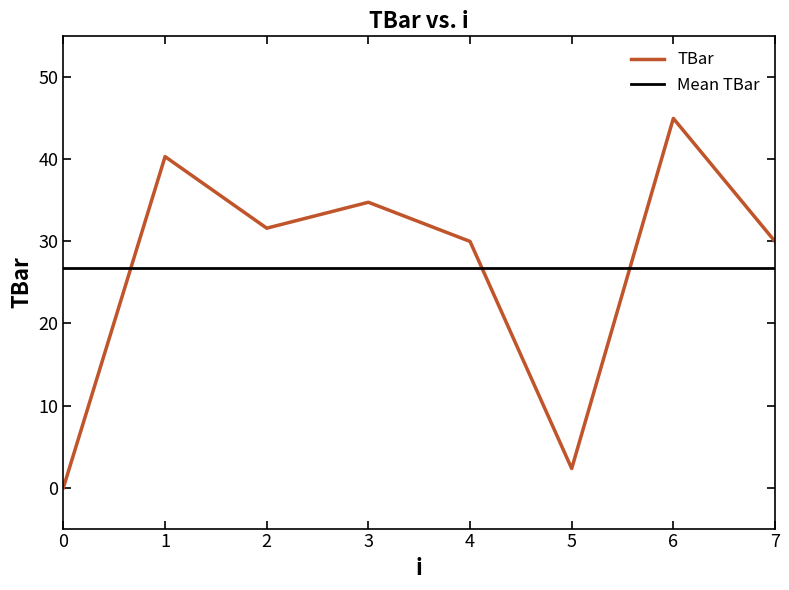

At which label does the data first exceed 31?

1